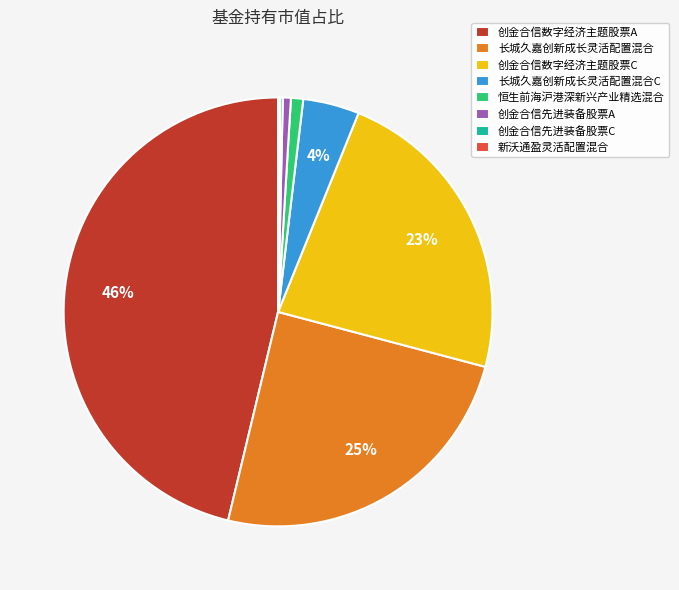

Does any single category account for the majority?

No